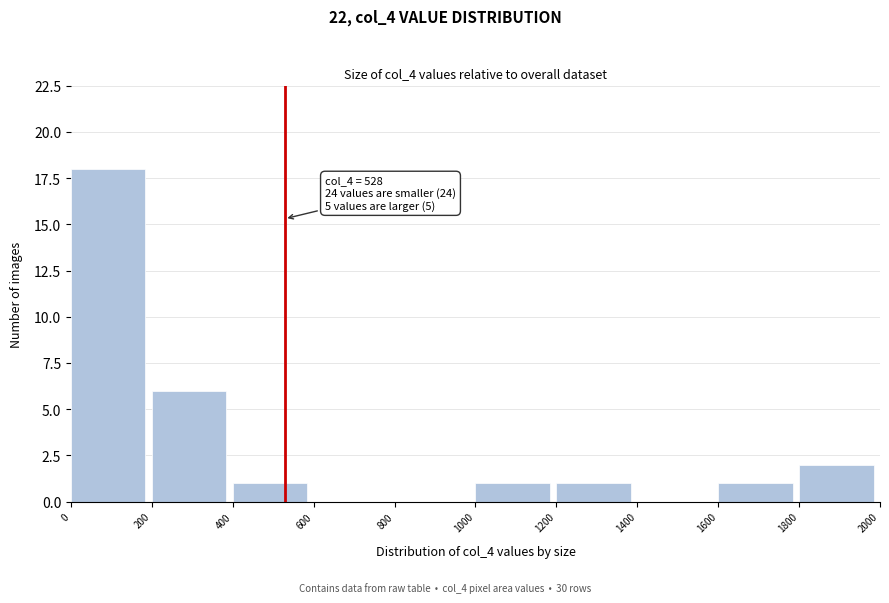

Over which range of the x-axis is the bar tallest?

0 to 200